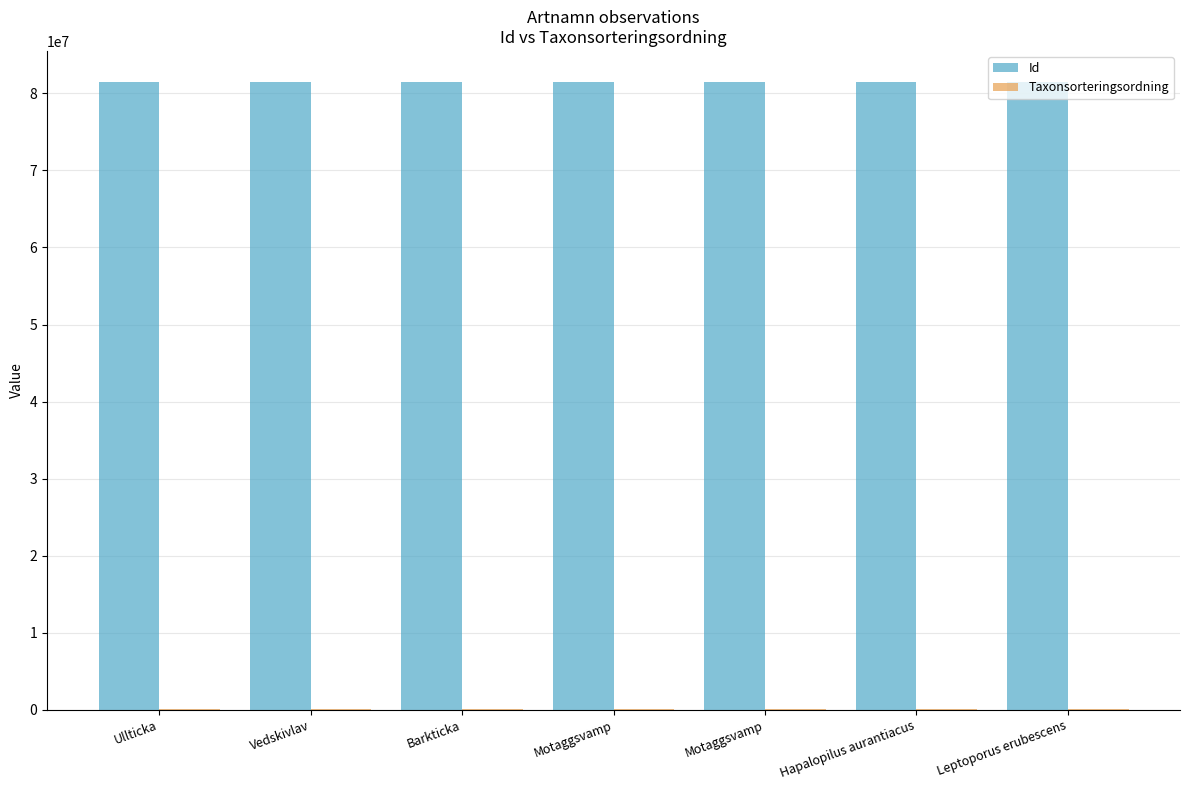

Are the bars grouped side by side (vs. stacked)?

Yes